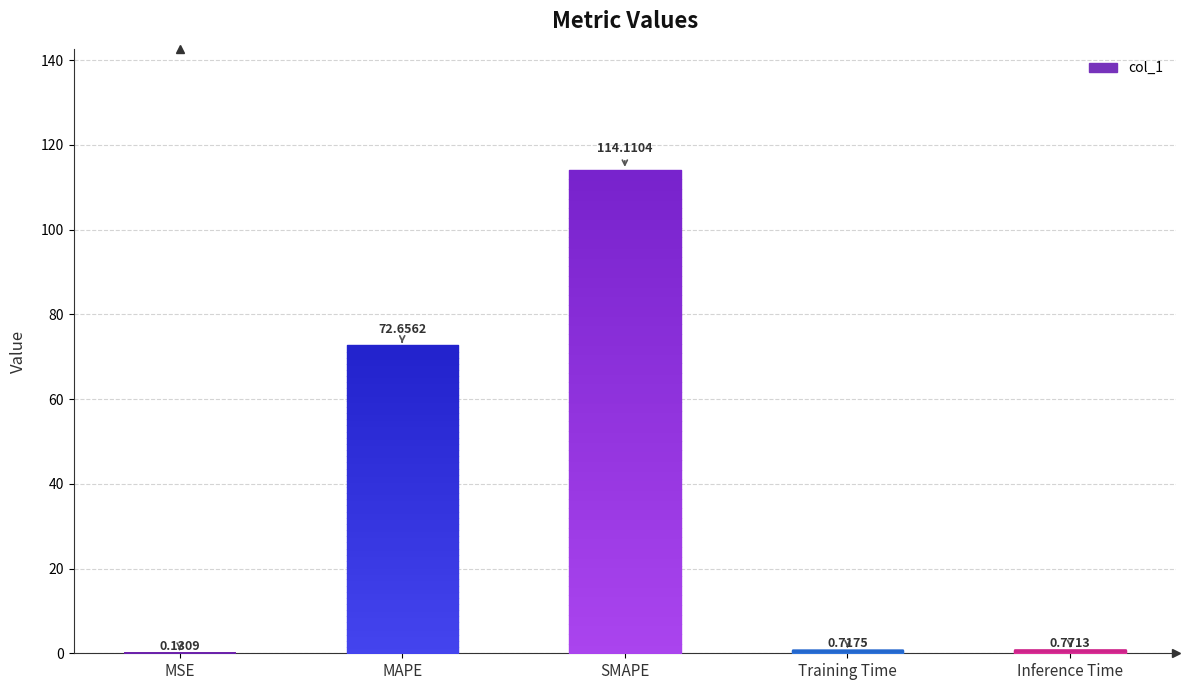

What is the sum of the values at Inference Time and Training Time?

1.5